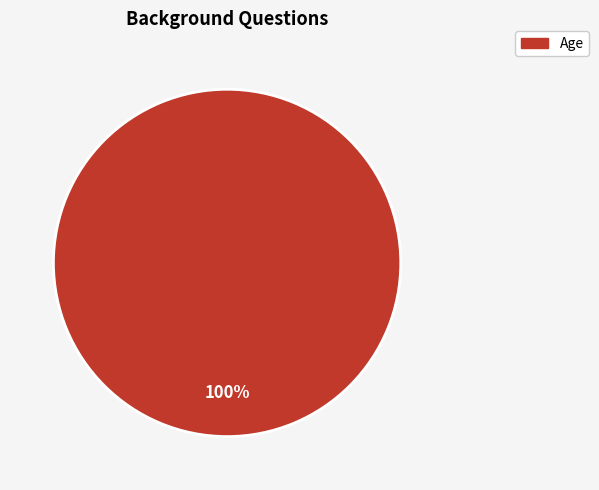

Is there a majority slice in this chart?

Yes